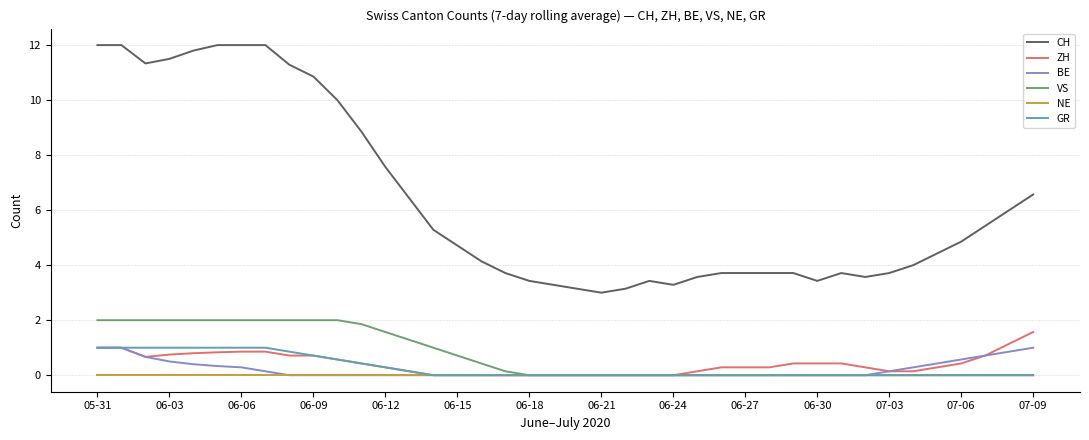

What are all the series names shown in the legend?

CH, ZH, BE, VS, NE, GR